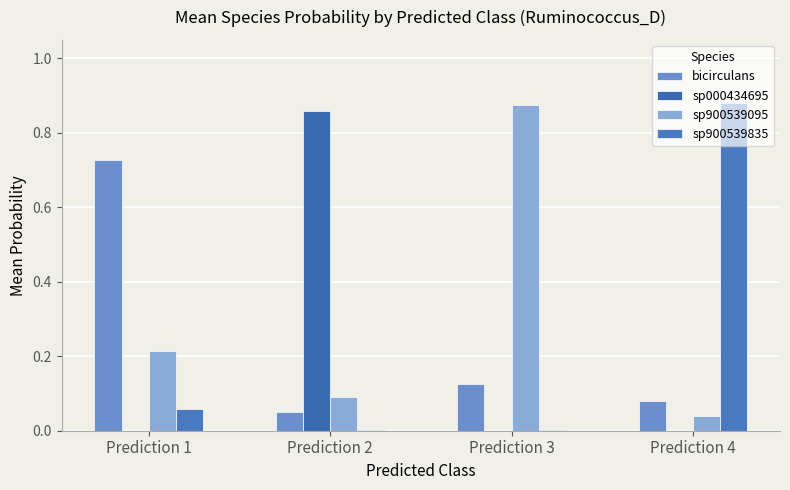

List the series in order of their peak value, lowest first.

bicirculans, sp000434695, sp900539095, sp900539835